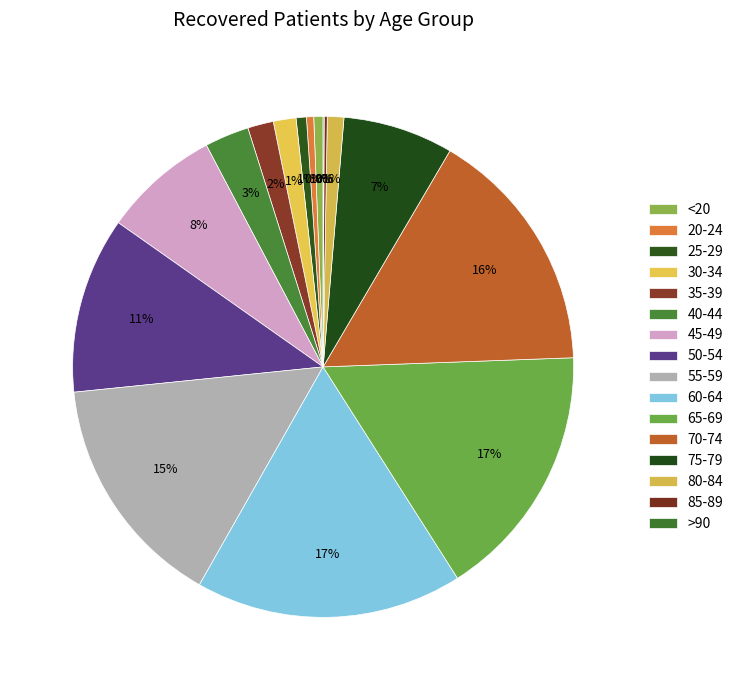

To the nearest percent, what is the combined percentage of 45-49 and 65-69?

24%